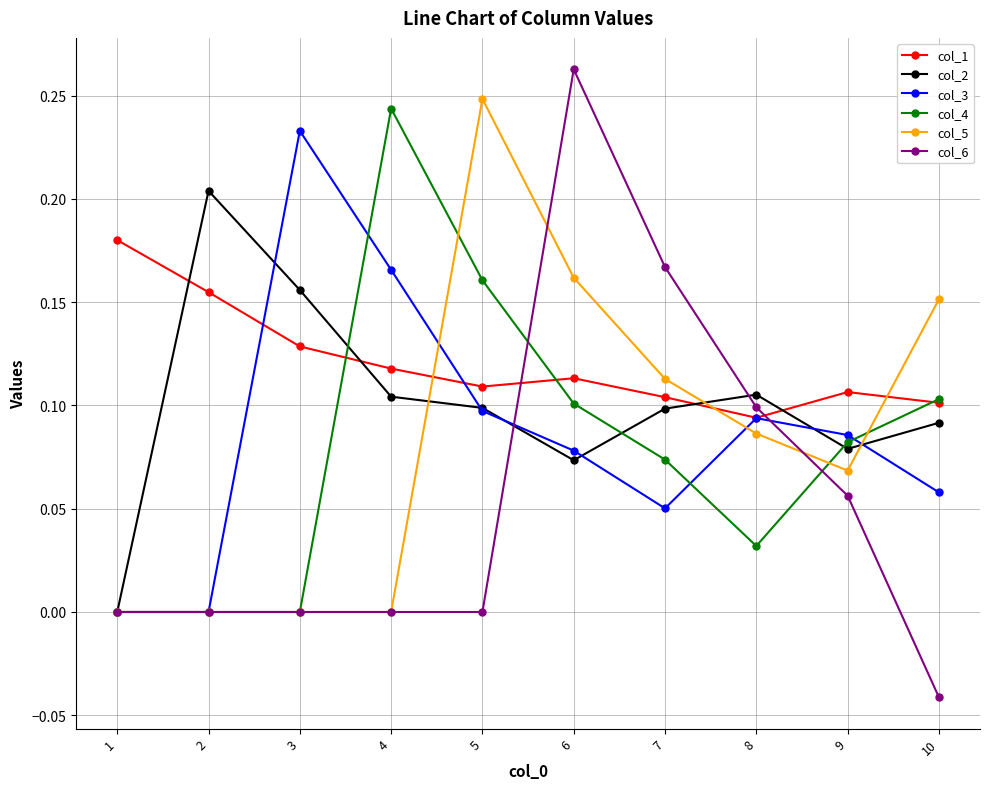

Is it true that col_2 equals 0.2 at 8?

False